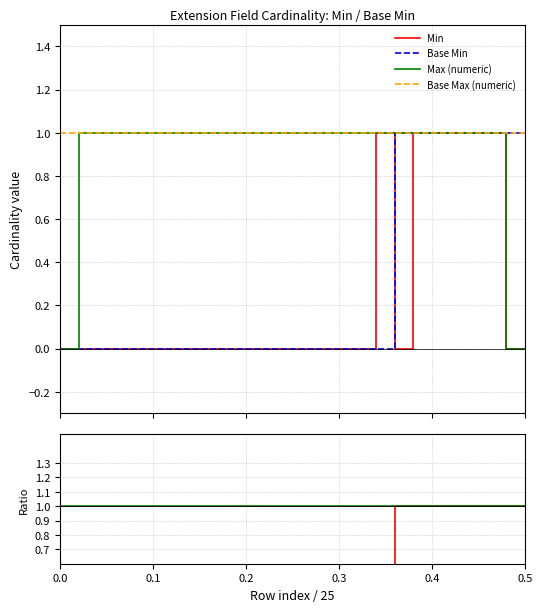

At how many categories does at least one series exceed 0?

25